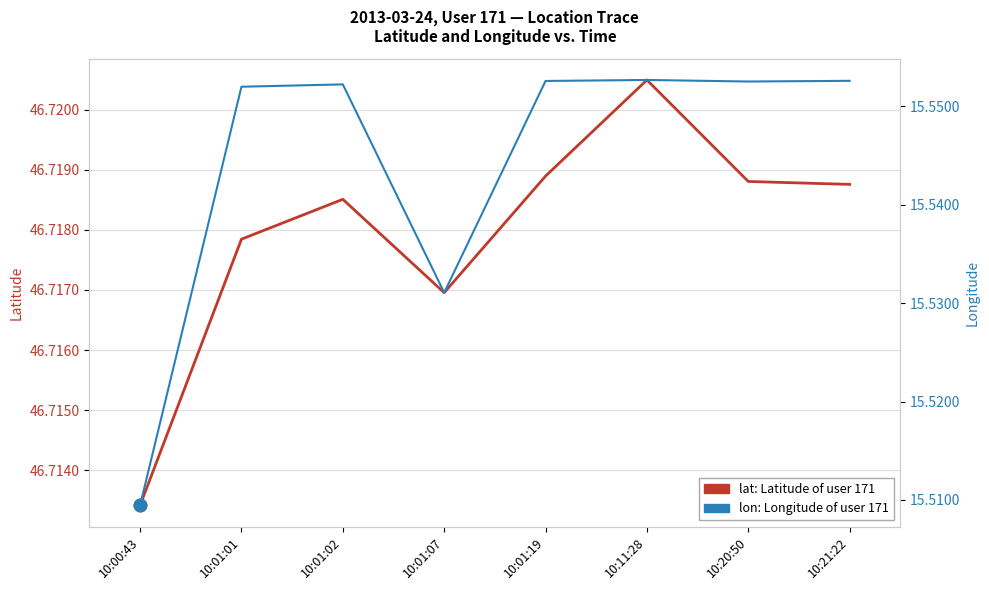

True or false: lat: Latitude of user 171 and lon: Longitude of user 171 cross at least once.

False